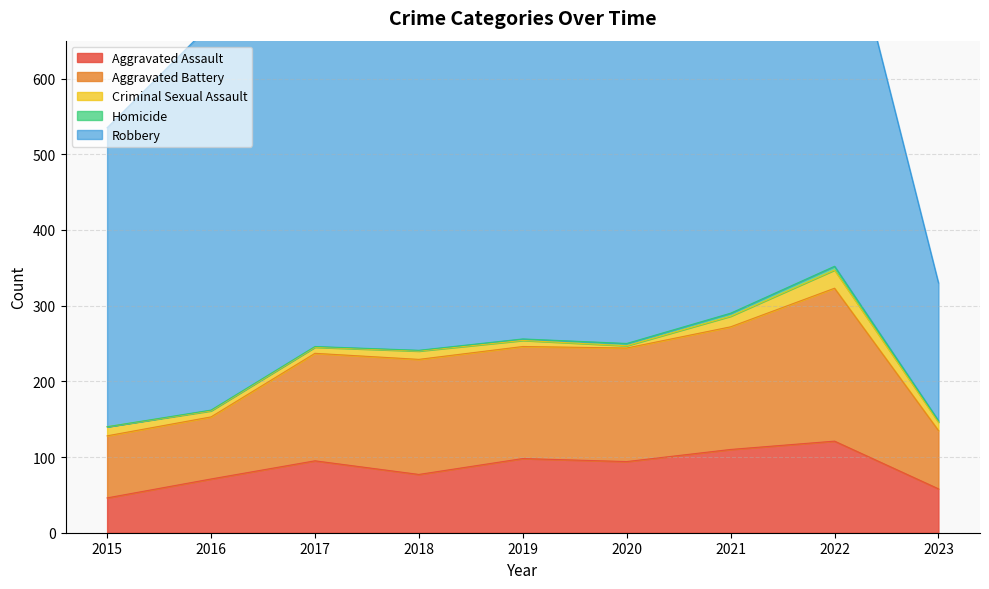

What is the difference between the maximum and minimum values in the Aggravated Assault series?

75